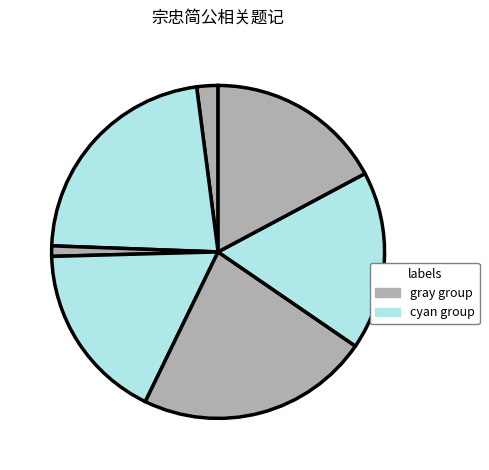

To the nearest percent, what is the average slice percentage?

14%